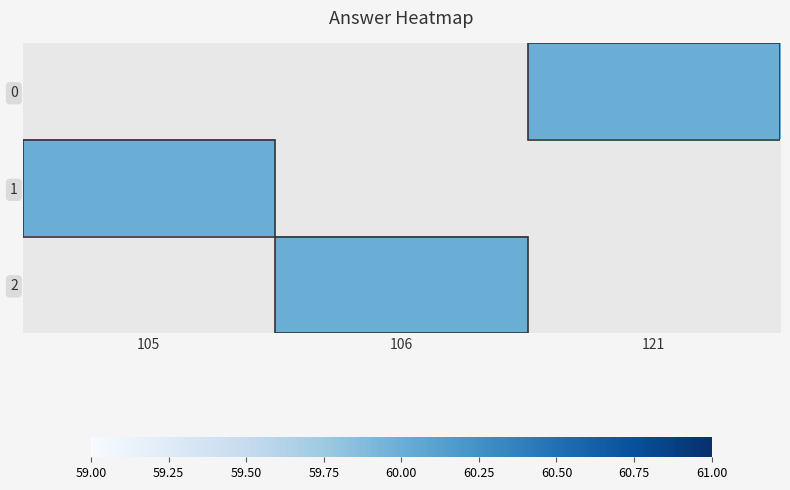

How many data points does each series have?

3